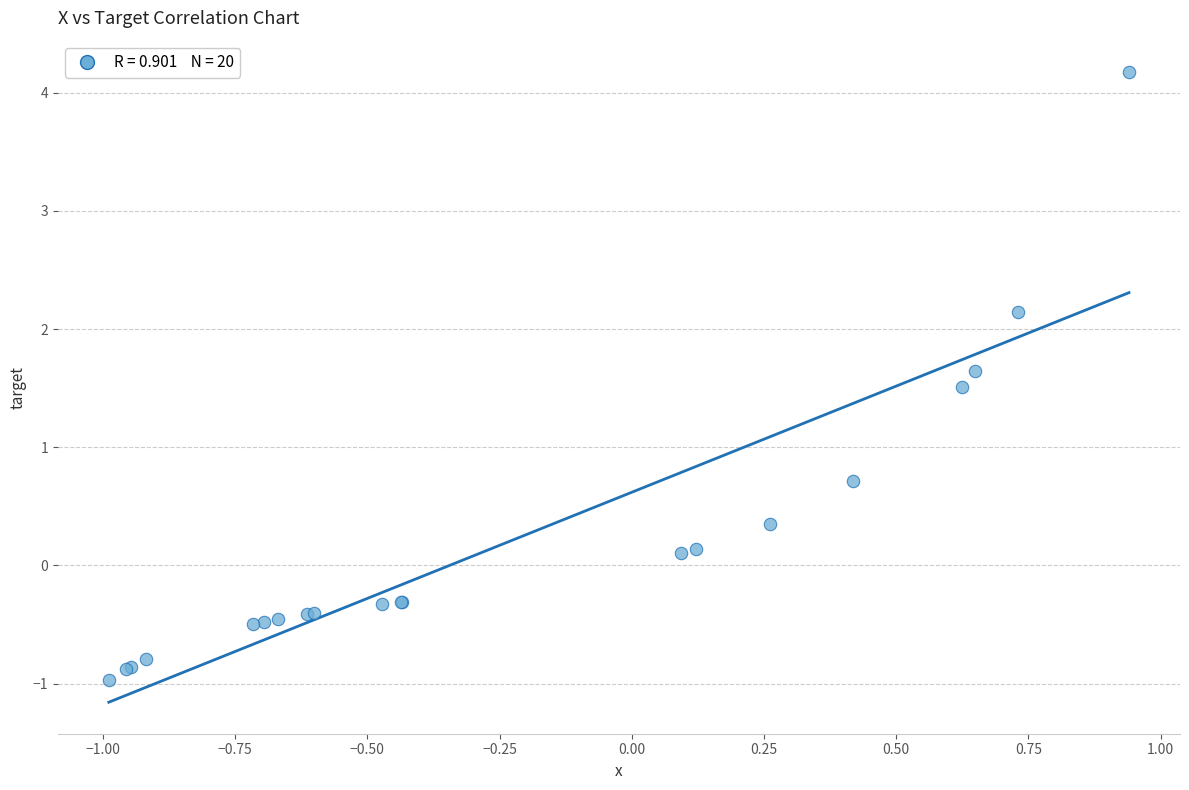

What Y value in the scatter plot is closest to 1?

0.7